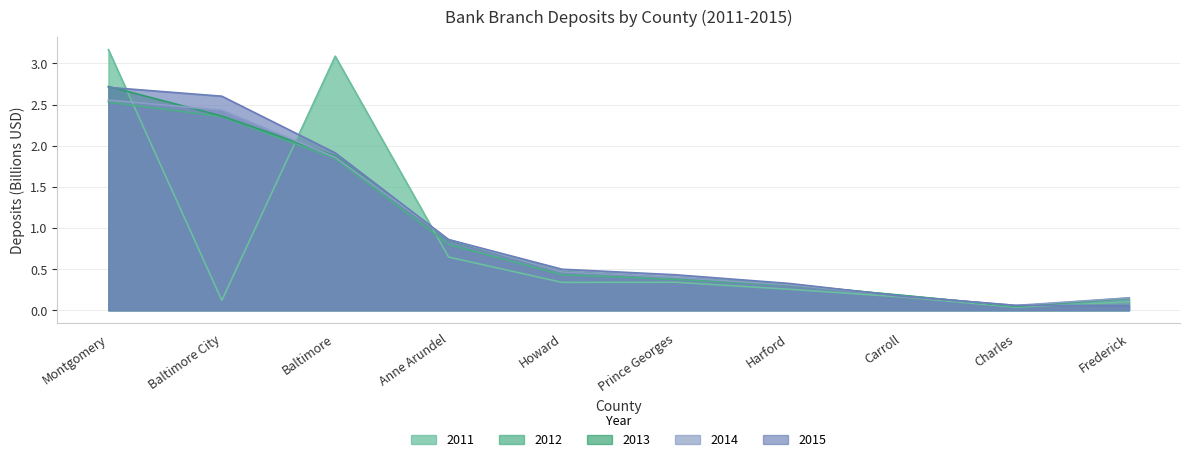

Which series ends up on top after the final intersection of 2013 and 2014?

2014